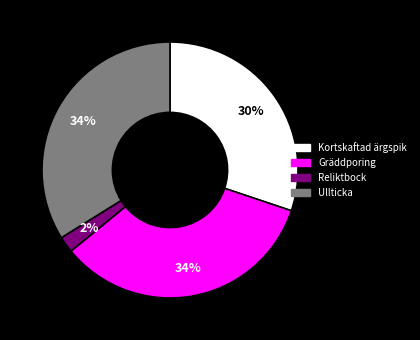

Count the number of slices in the pie.

4